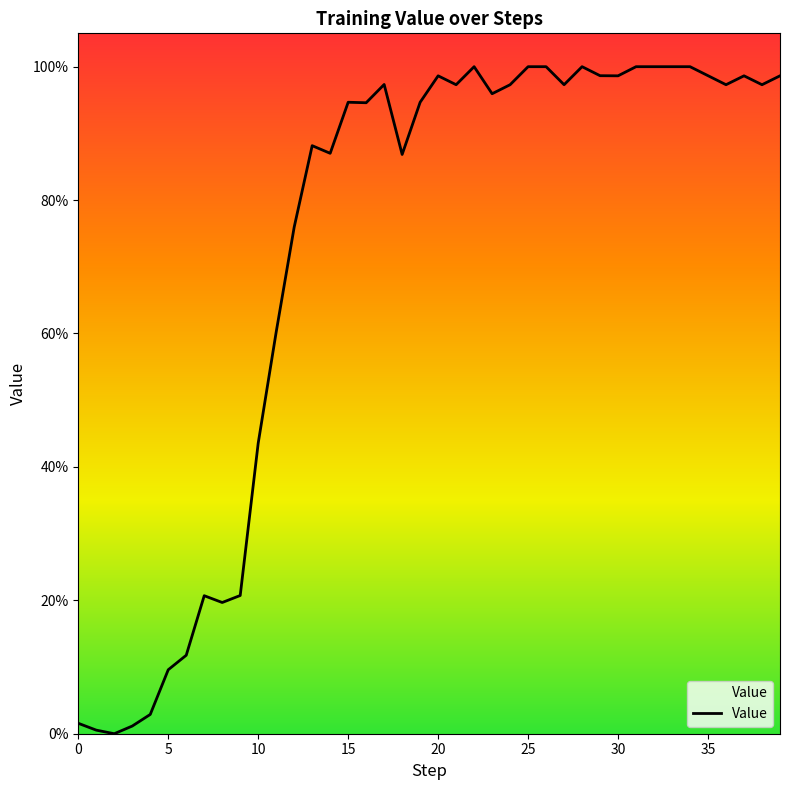

How many interior local peaks (higher than both neighbors) does the data have?

8